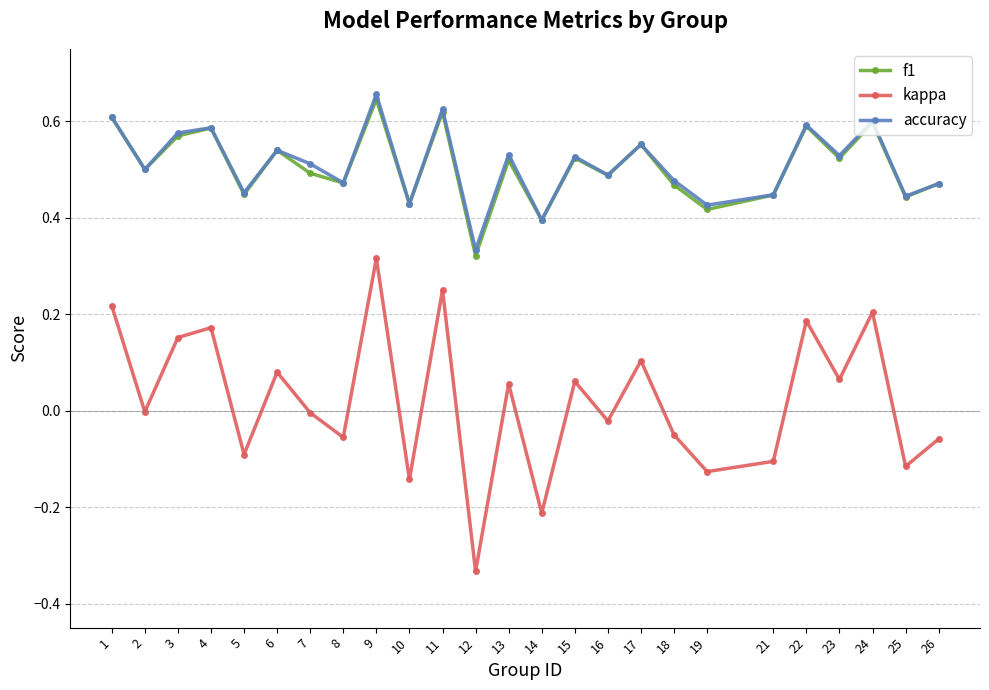

How many data points does each series have?

25